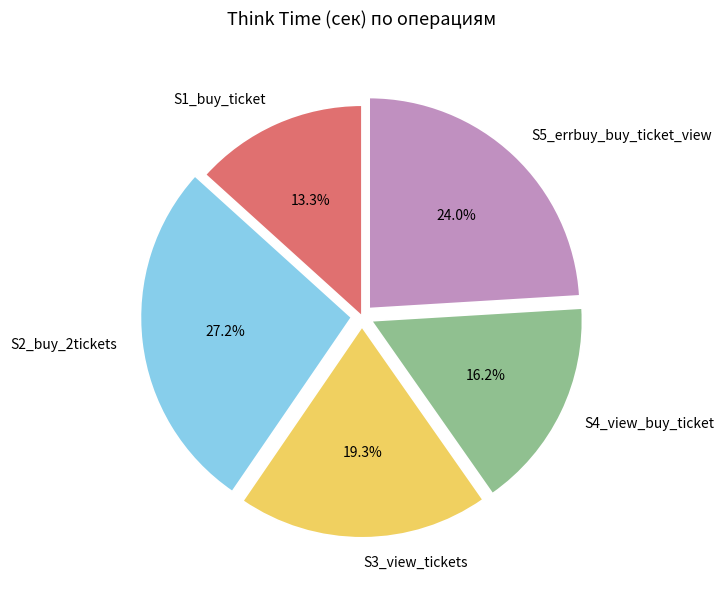

Is S2_buy_2tickets the majority of the pie?

No